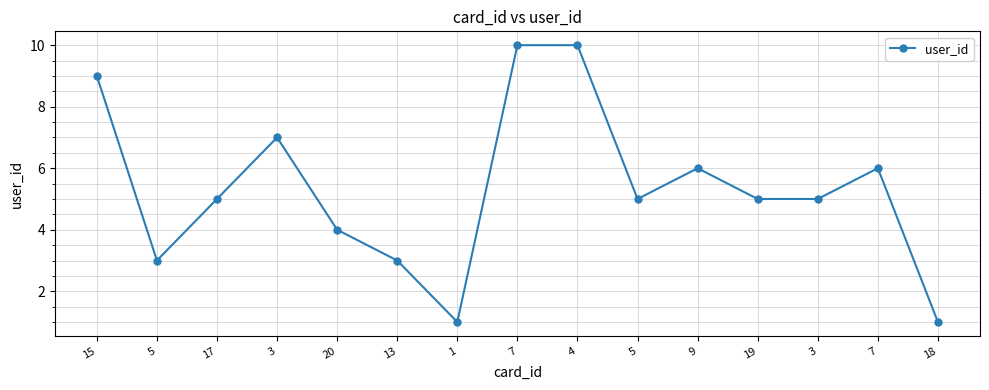

What is the difference between the values at 7 and 17?

5